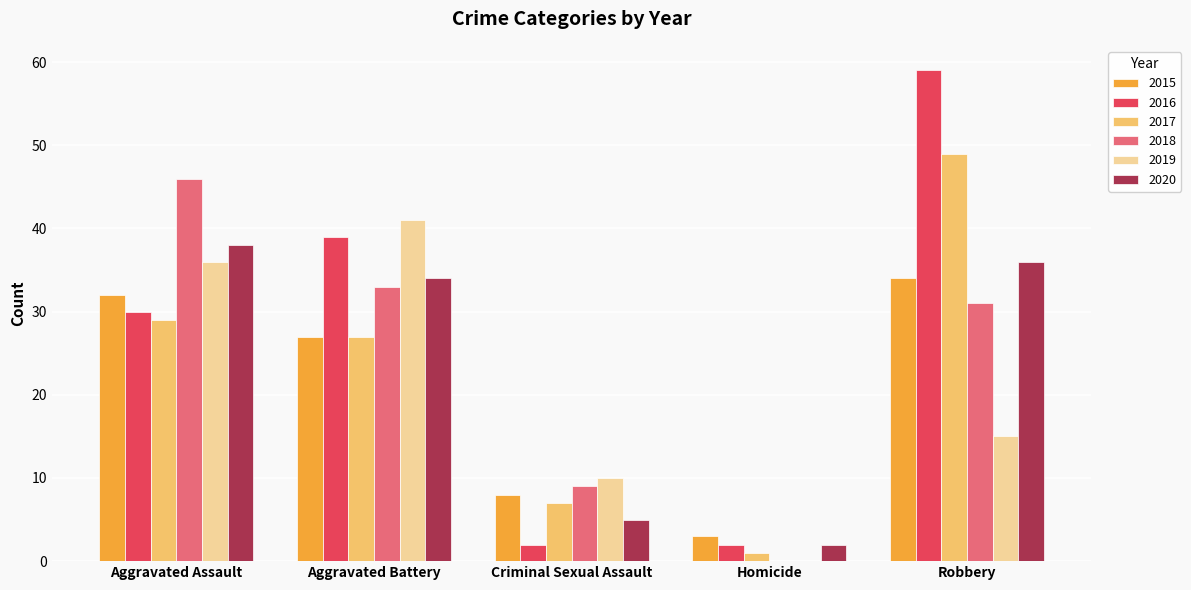

Reading right to left, what are all the values shown in this chart?

2015: Robbery=34	Homicide=3	Criminal Sexual Assault=8	Aggravated Battery=27	Aggravated Assault=32
2016: Robbery=59	Homicide=2	Criminal Sexual Assault=2	Aggravated Battery=39	Aggravated Assault=30
2017: Robbery=49	Homicide=1	Criminal Sexual Assault=7	Aggravated Battery=27	Aggravated Assault=29
2018: Robbery=31	Homicide=0	Criminal Sexual Assault=9	Aggravated Battery=33	Aggravated Assault=46
2019: Robbery=15	Homicide=0	Criminal Sexual Assault=10	Aggravated Battery=41	Aggravated Assault=36
2020: Robbery=36	Homicide=2	Criminal Sexual Assault=5	Aggravated Battery=34	Aggravated Assault=38